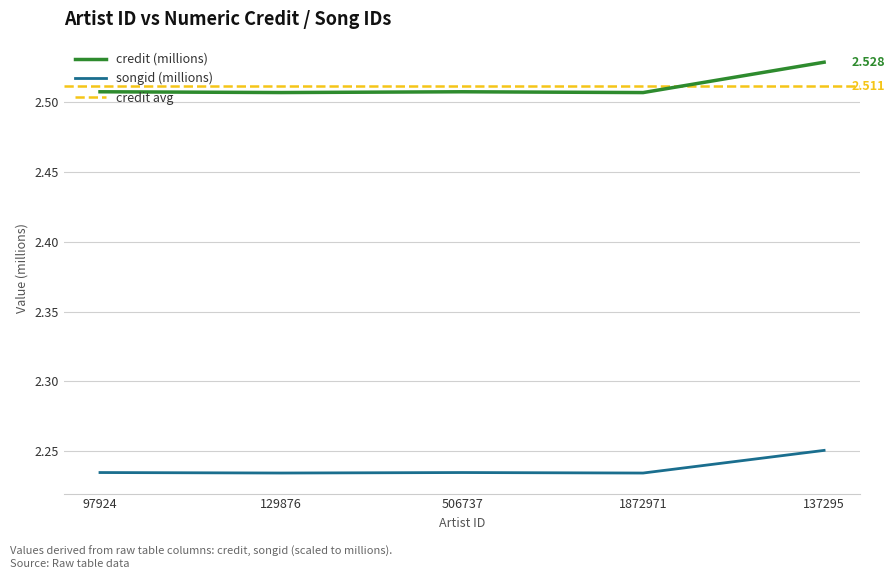

In credit, how many points are lower than both neighbors (excluding endpoints)?

2